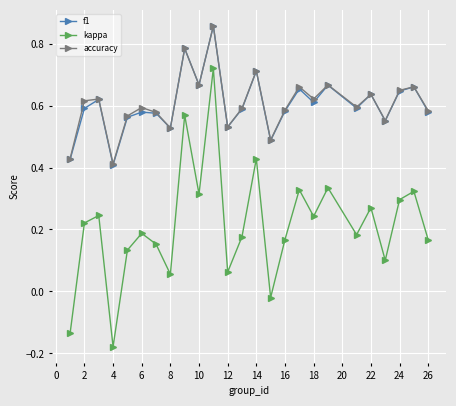

At how many categories does at least one series exceed 0?

25